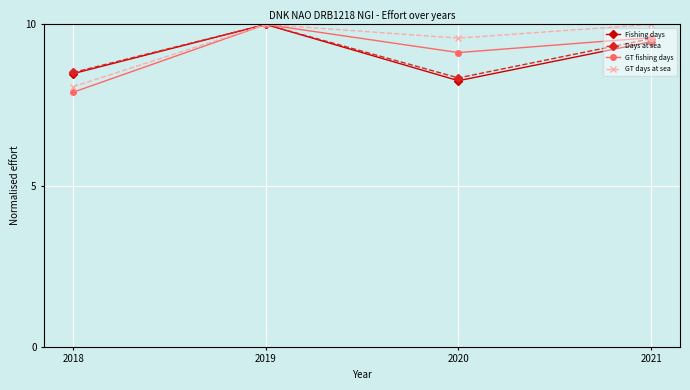

Does the chart display data point markers on the line(s)?

Yes